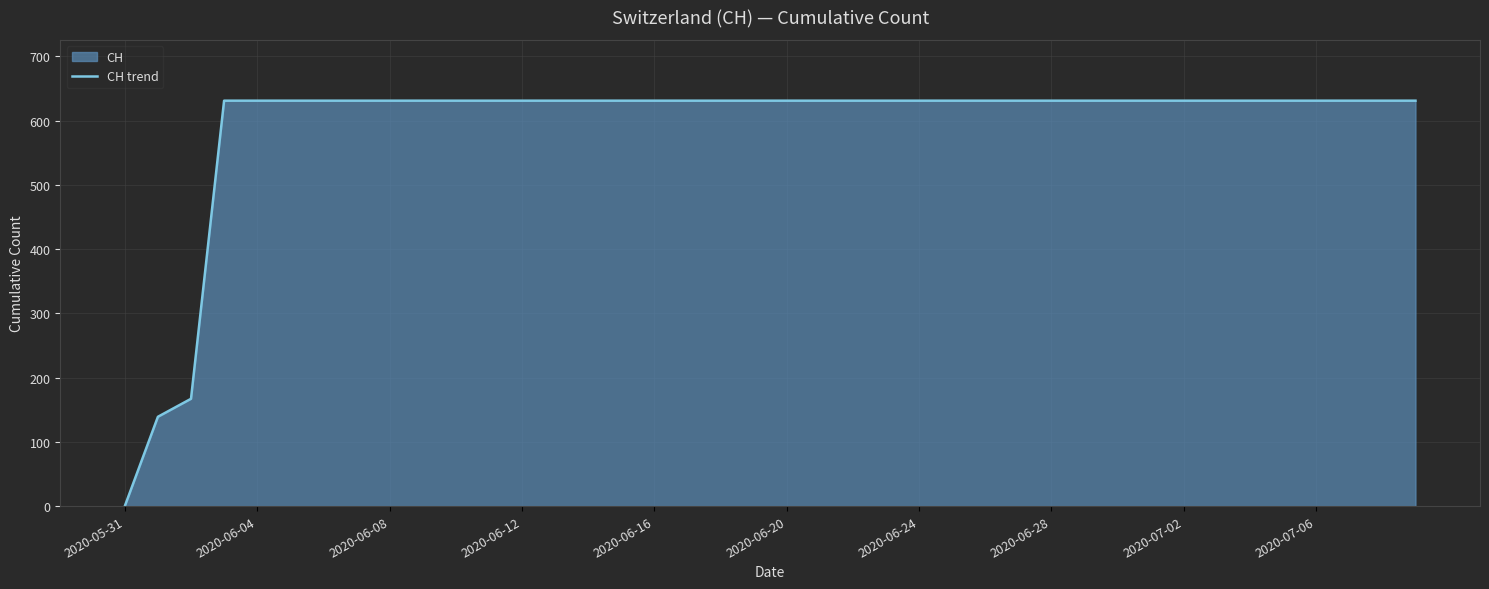

How many lines are shown in the chart?

1